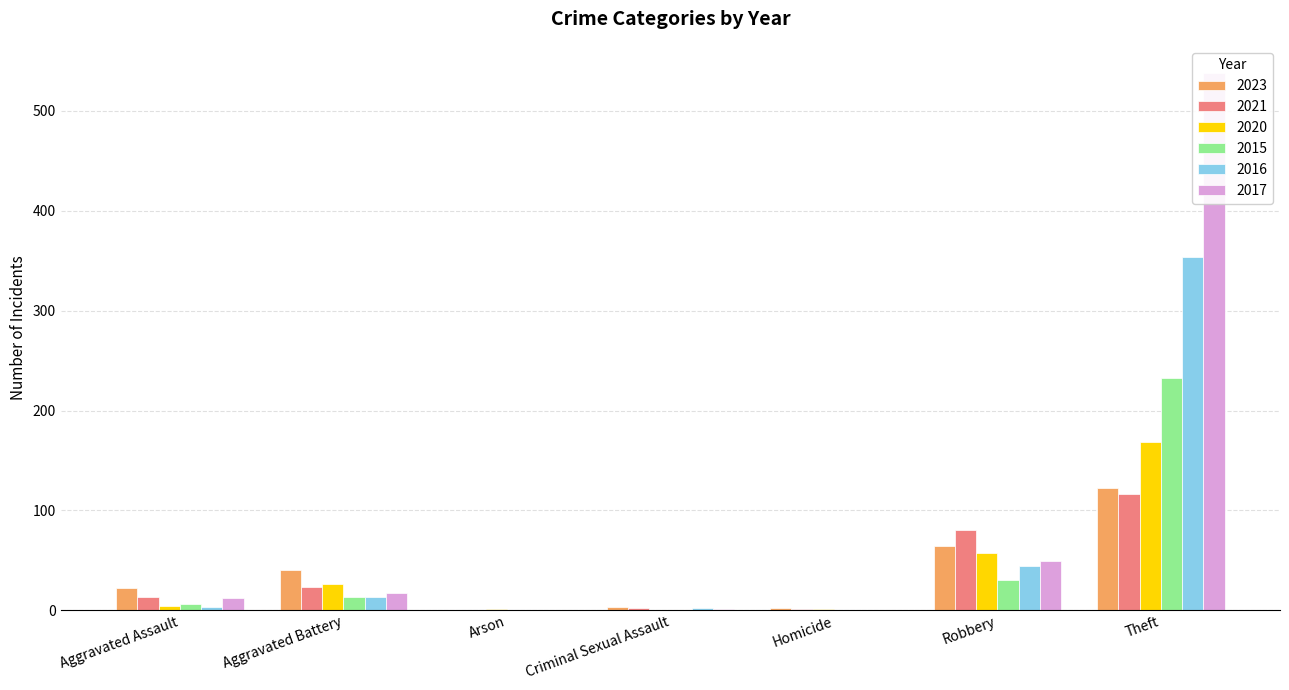

The value of 2015 at Criminal Sexual Assault is -144. True or false?

False